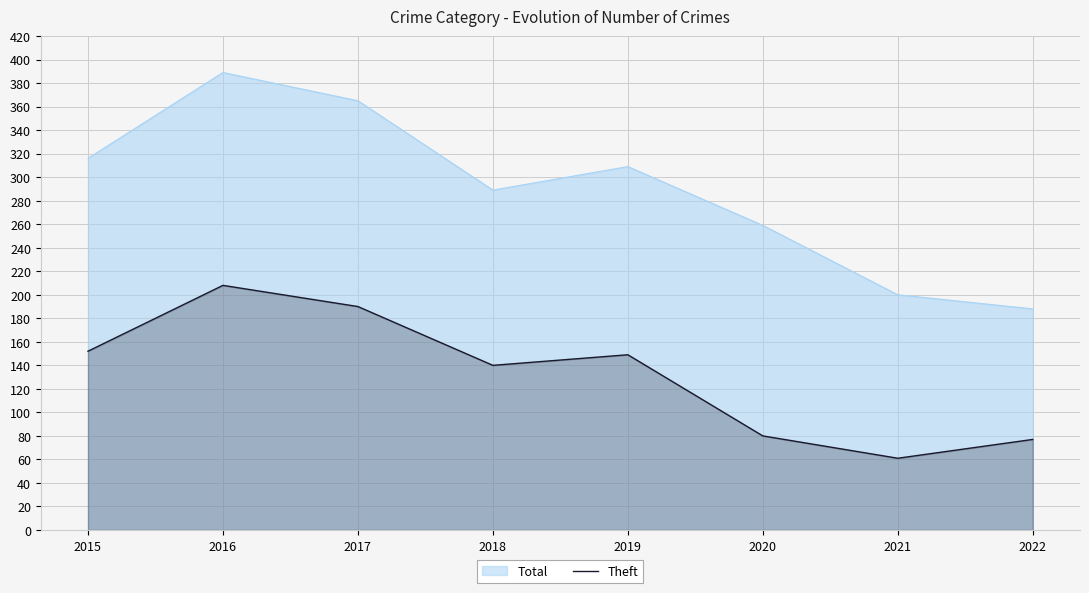

List the series in order of their overall mean, highest first.

Total, Theft